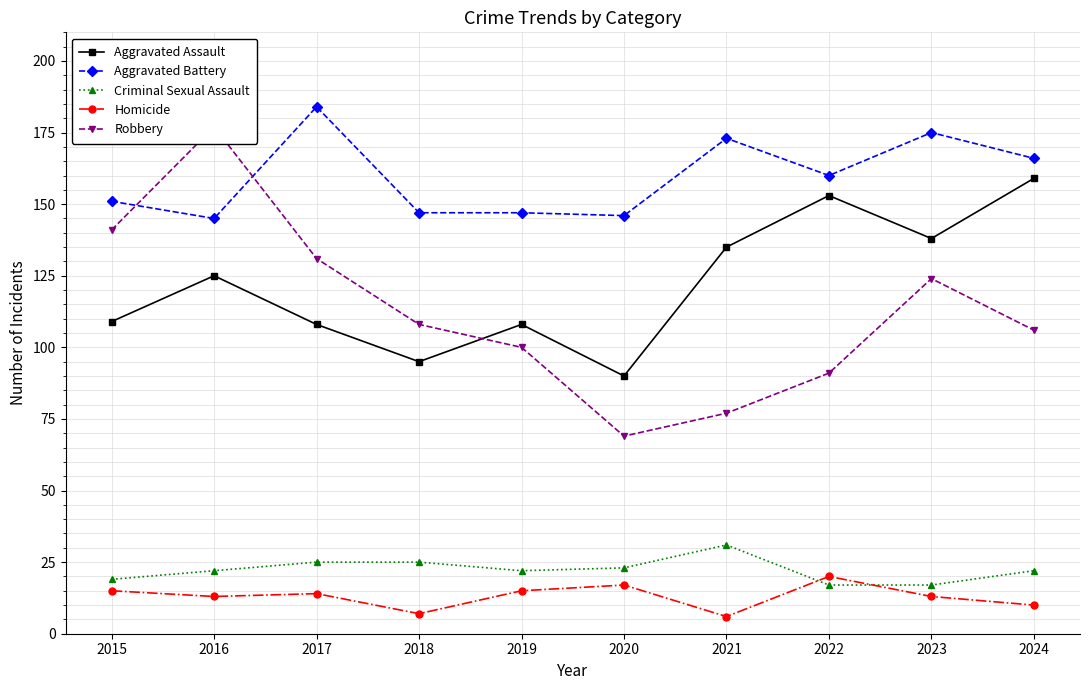

What is the smallest value displayed?

6